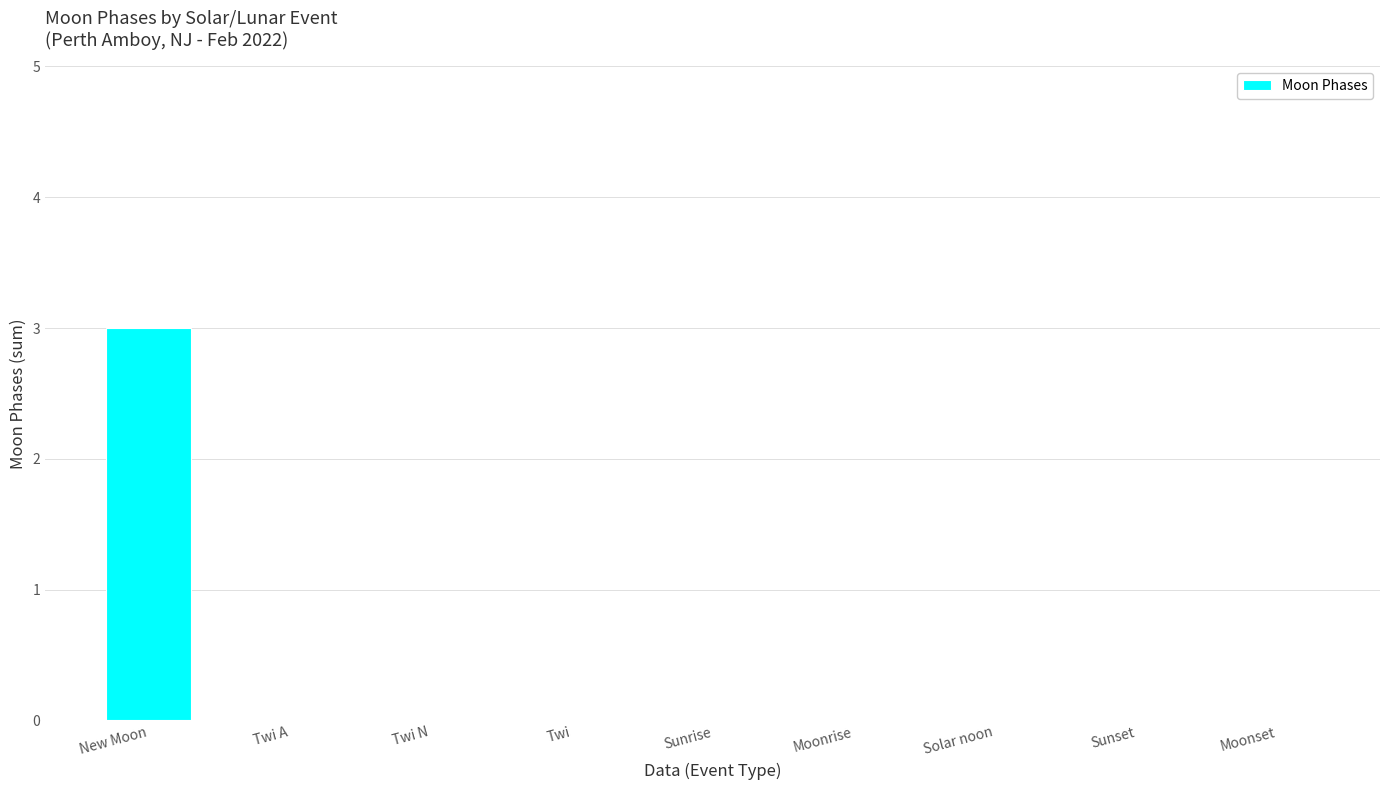

Is it true that the value at Solar noon is -2?

False